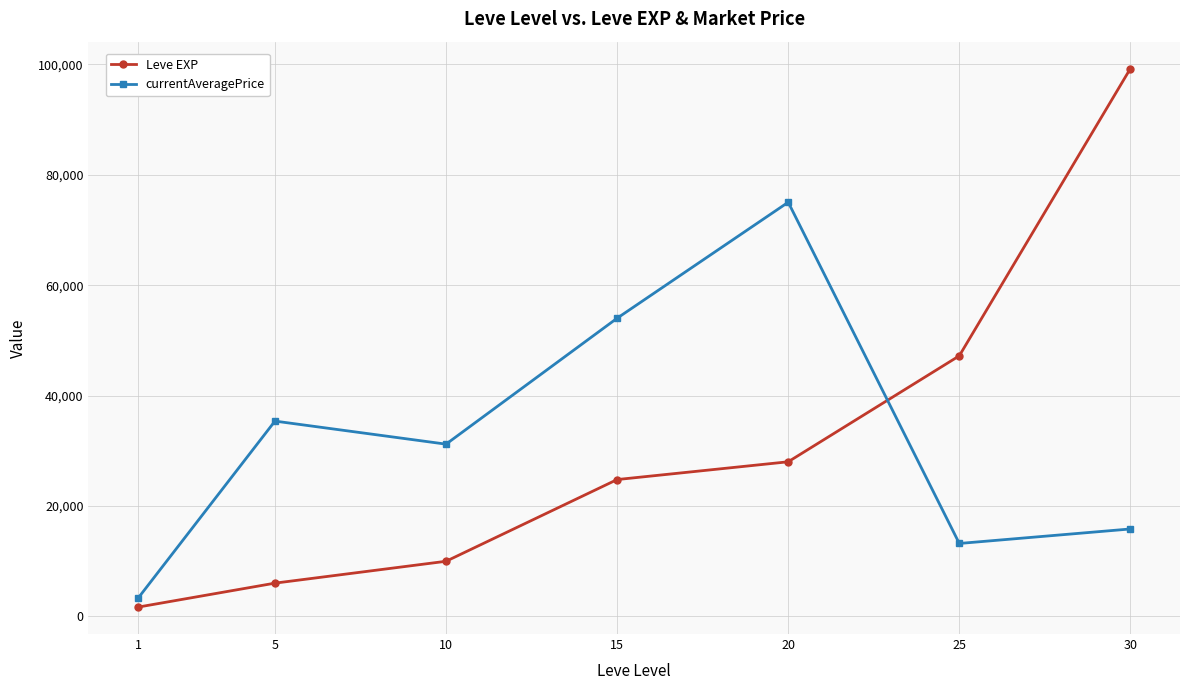

Count the number of data series in this chart.

2